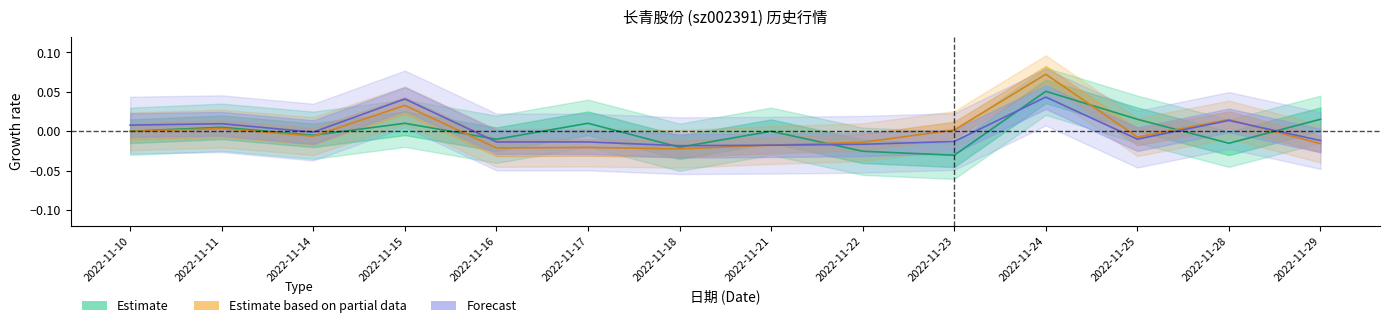

Where is the first local maximum for 换手率?

2022-11-11